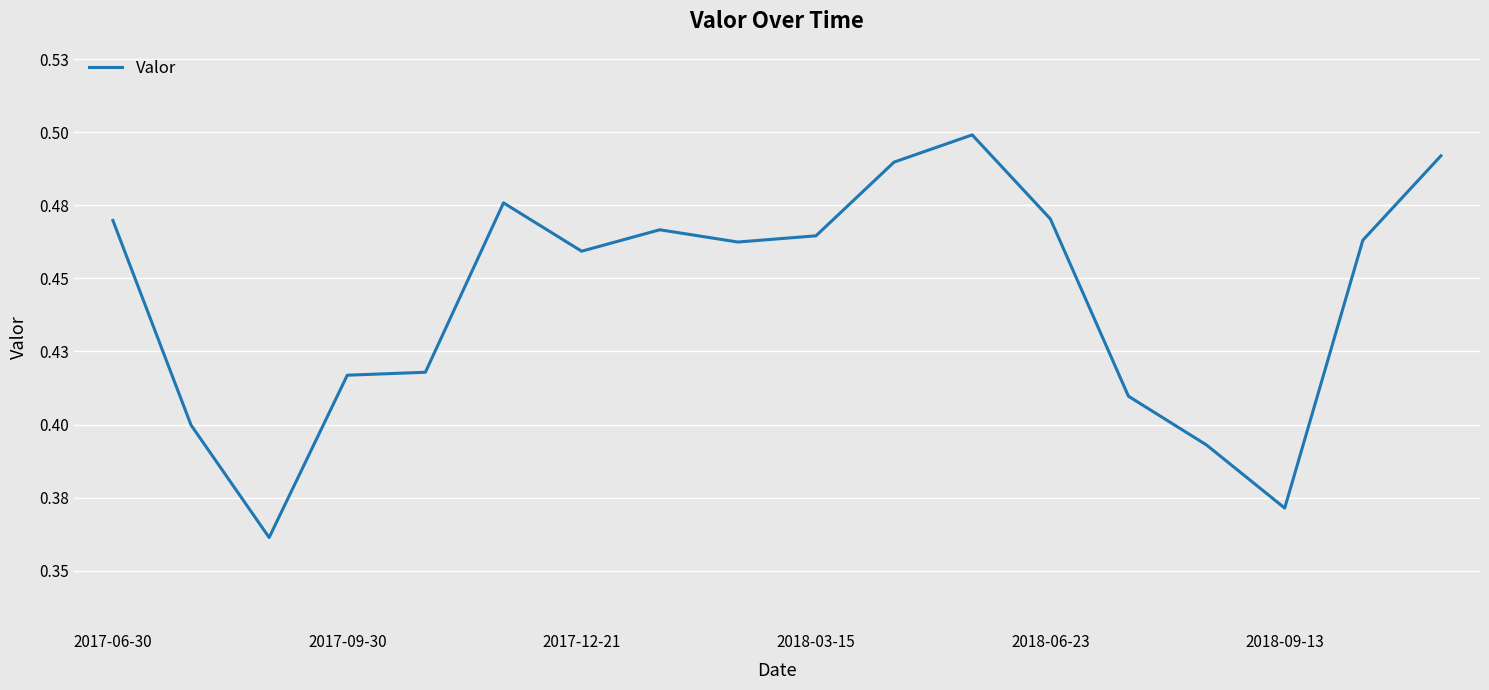

Is this an area chart (filled region under the line)?

No